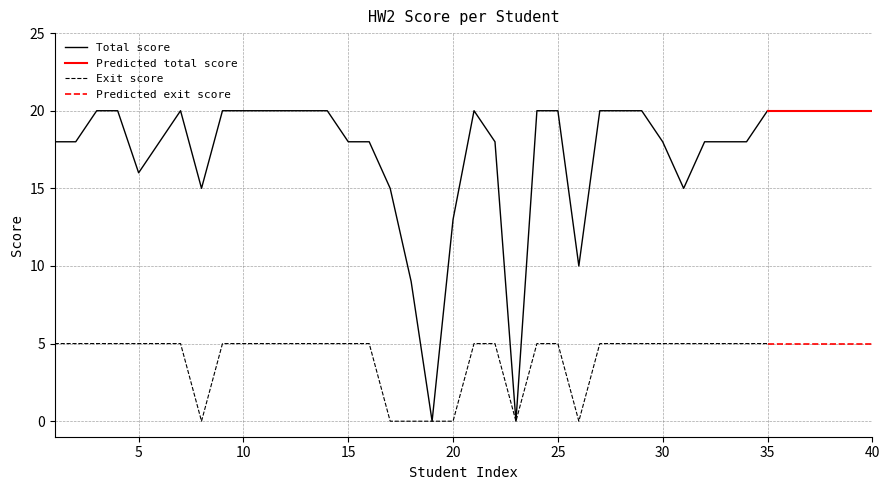

True or false: Total score has a value of 6 at 35.

False